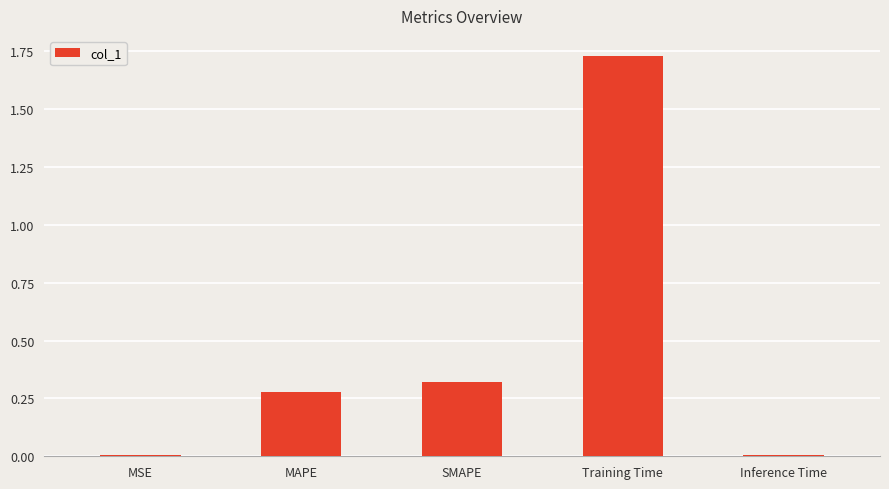

What is the label of the 5th bar from the right?

MSE